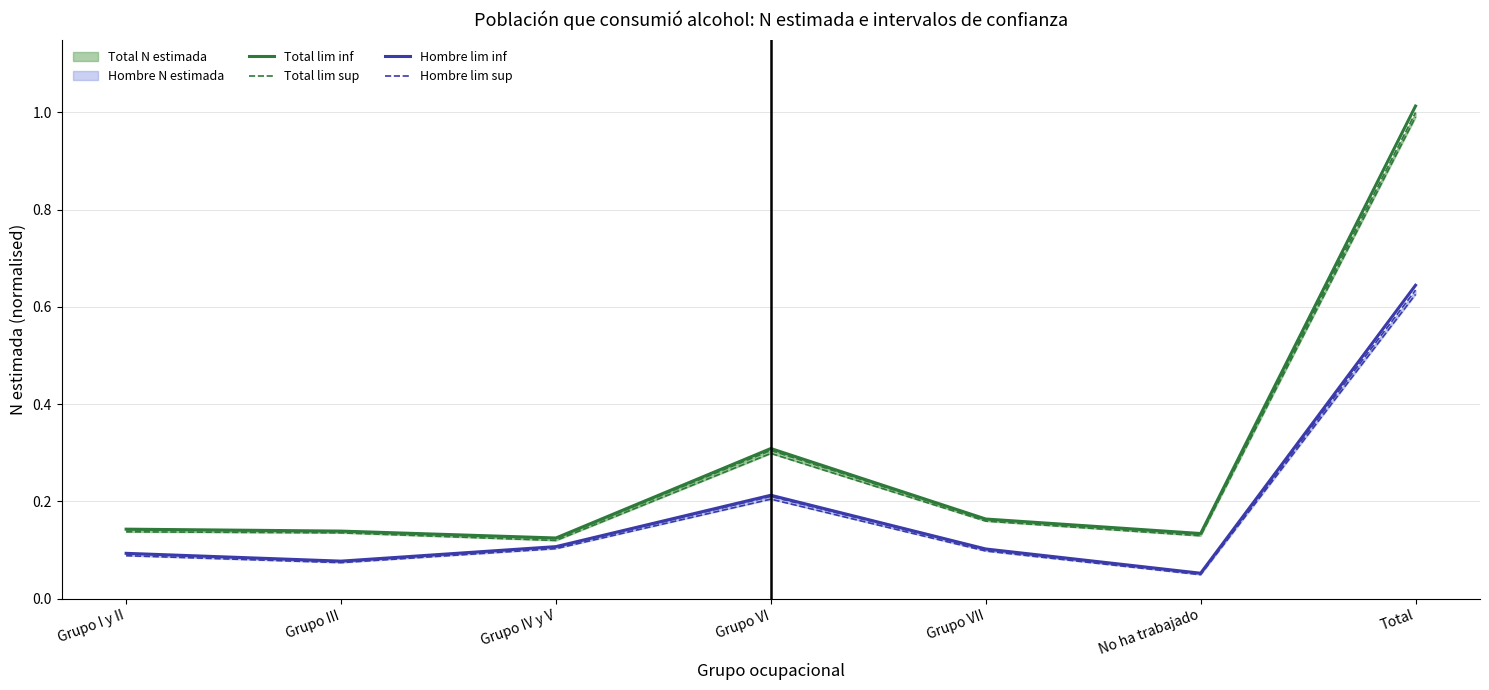

What is the label of the 6th point from the left?

No ha trabajado